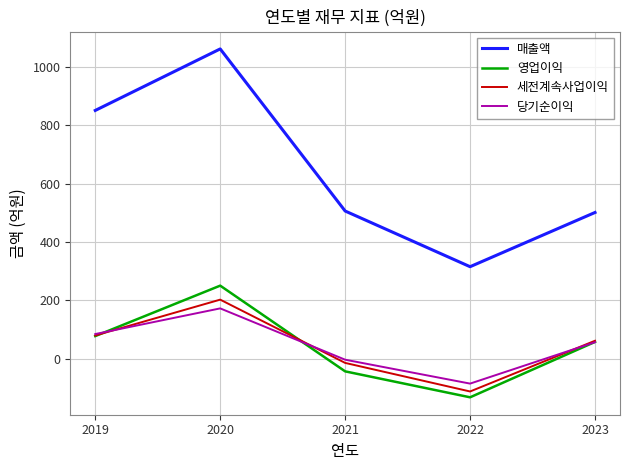

True or false: 영업이익 has more than 0 points higher than both neighbors.

True